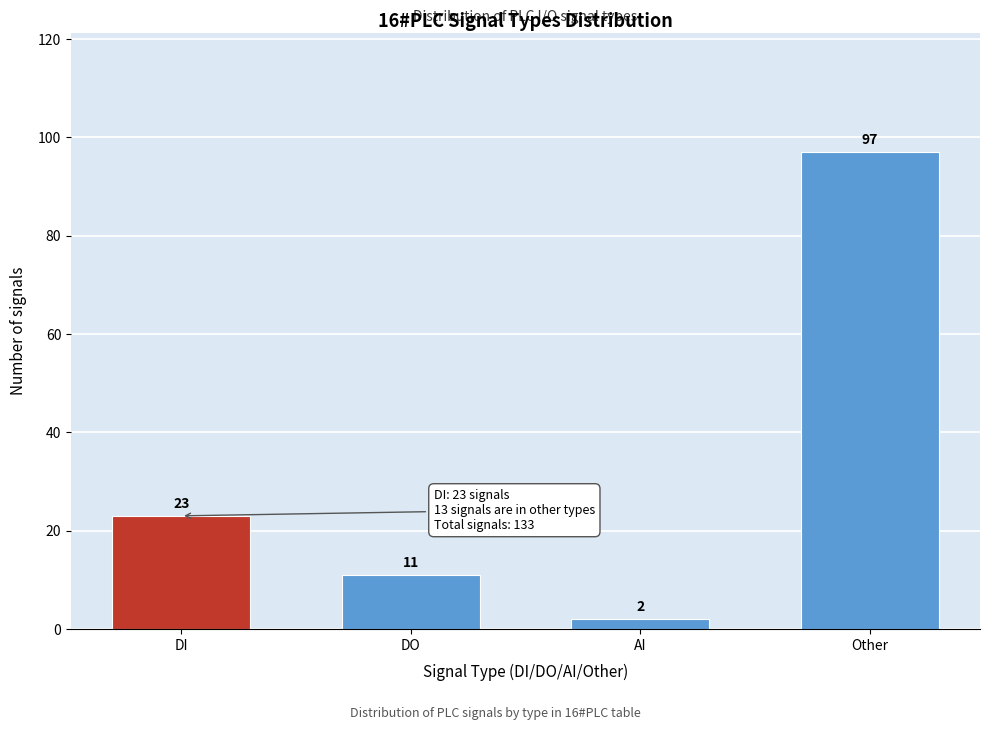

Reading left to right, transcribe all the data shown in this chart.

DI=23	DO=11	AI=2	Other=97